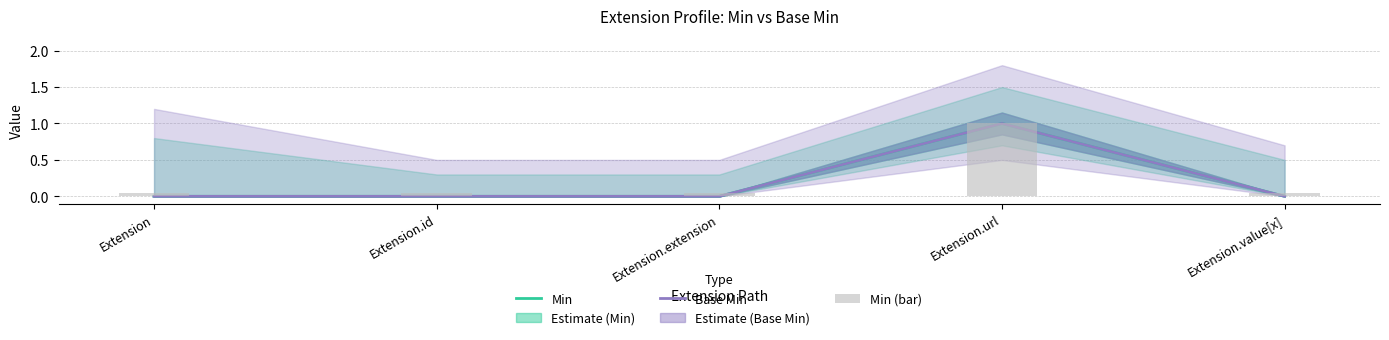

List the series in order of their peak value, highest first.

Min, Base Min, Min (bar)